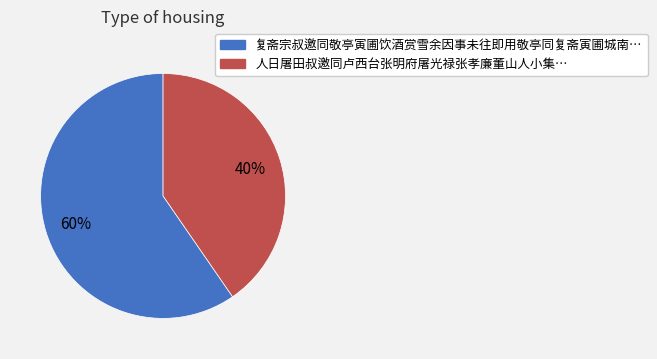

Does any single category account for the majority?

Yes